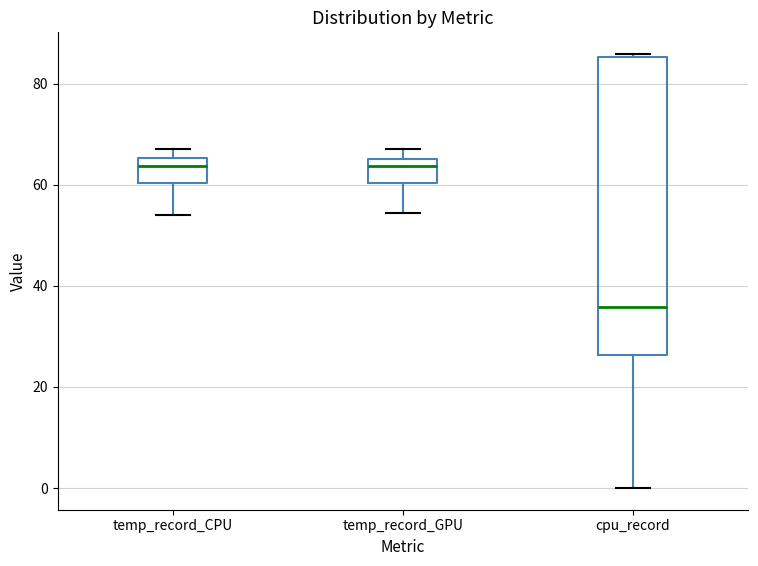

Reading left to right, read every box against the y-axis: the position of its median line, the range the box covers, and the ends of its whiskers. The values are not printed on the chart, so give them approximately, as read against the axis.

temp_record_CPU: median 64, box 60 to 66, whiskers 54 to 68
temp_record_GPU: median 64, box 60 to 66, whiskers 54 to 68
cpu_record: median 36, box 26 to 86, whiskers 0 to 86 (just above the box's upper edge)